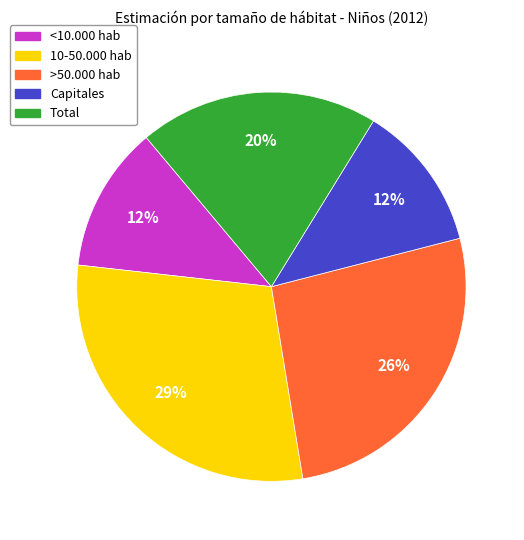

To the nearest percent, what is the difference between the largest and smallest slice percentages?

17%